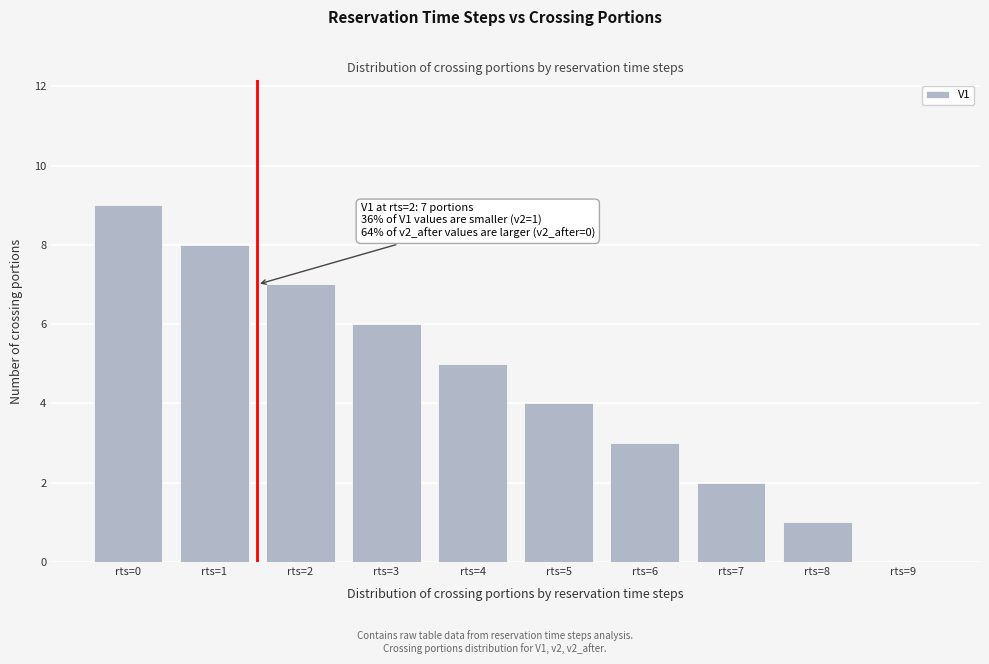

Reading left to right, list all the values displayed in this chart.

rts=0=9	rts=1=8	rts=2=7	rts=3=6	rts=4=5	rts=5=4	rts=6=3	rts=7=2	rts=8=1	rts=9=0